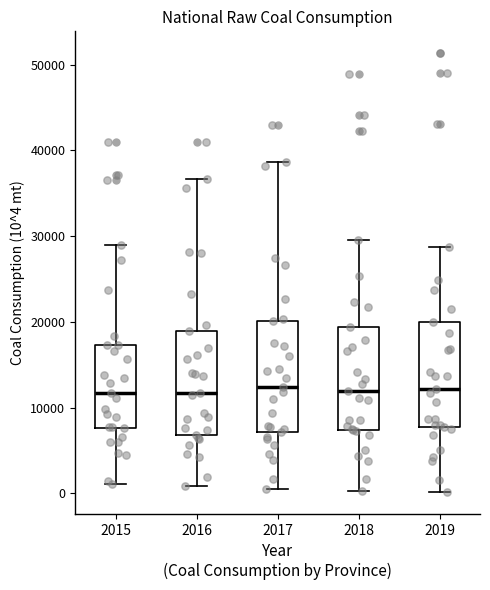

Reading left to right, transcribe this box plot: for each box, give where its median line is, the range the box spans, and where its two whiskers end, as read against the y-axis. The values are not printed on the chart, so give them approximately, as read against the axis.

2015: median 12000, box 8000 to 17000, whiskers 1000 to 29000
2016: median 12000, box 7000 to 19000, whiskers 1000 to 37000
2017: median 12000, box 7000 to 20000, whiskers 0 to 39000
2018: median 12000, box 7000 to 19000, whiskers 0 to 30000
2019: median 12000, box 8000 to 20000, whiskers 0 to 29000